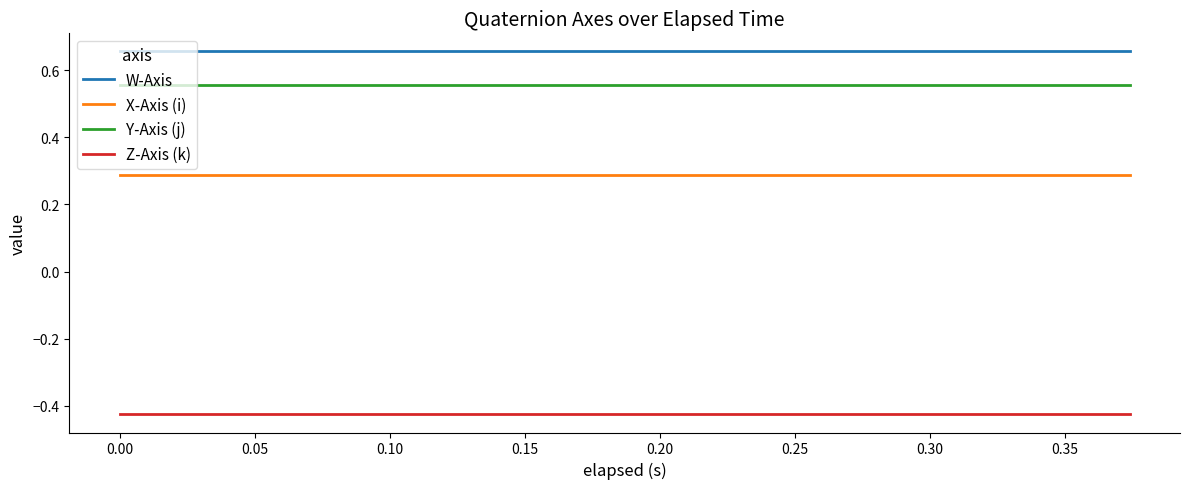

True or false: X-Axis (i) and W-Axis intersect in this chart.

False